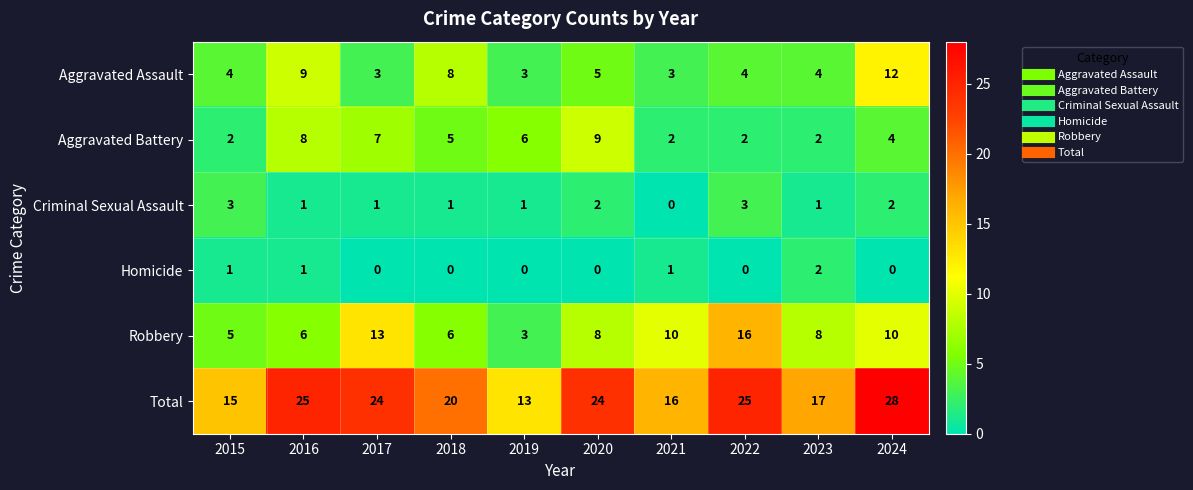

What is the sum of all Robbery values?

85